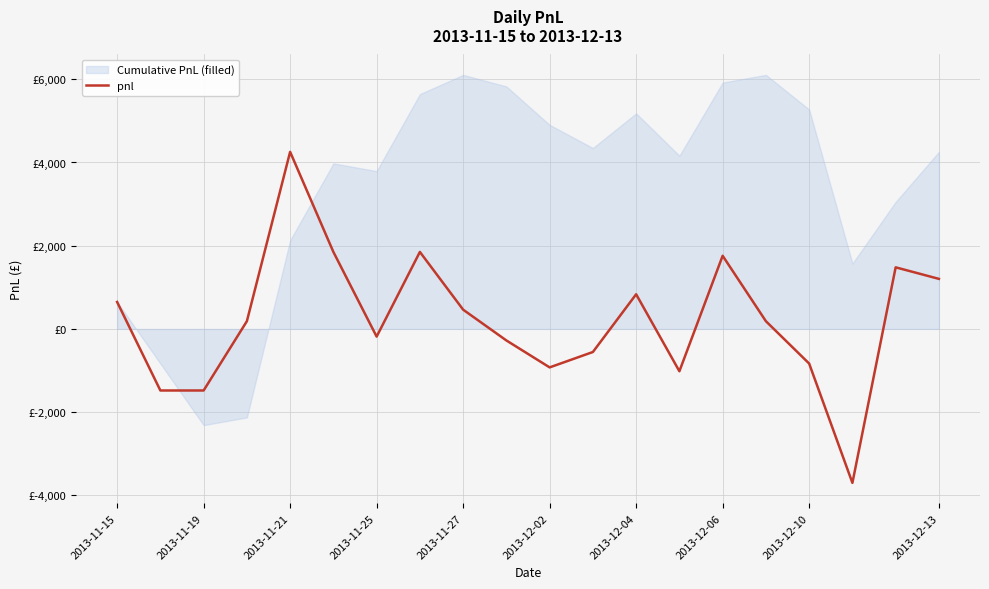

Count the number of categories in the chart.

20